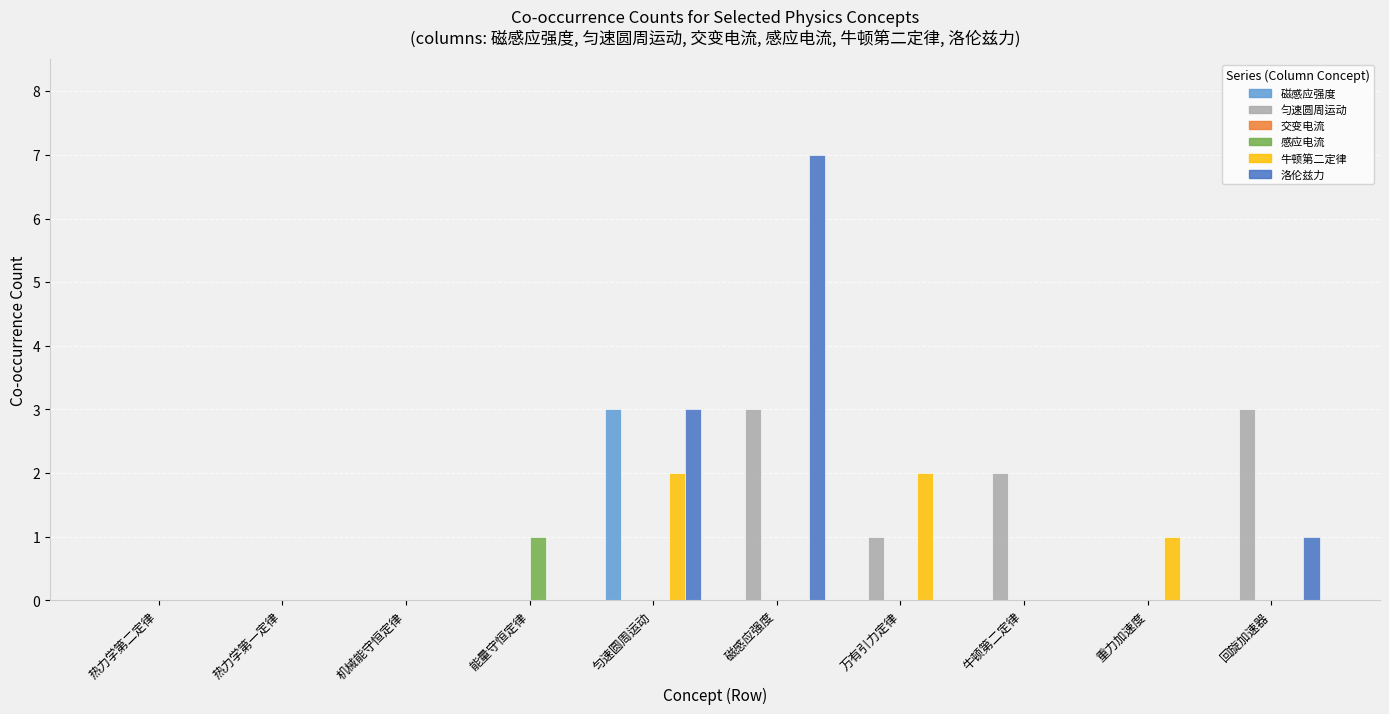

Which series has the largest range (max minus min)?

洛伦兹力